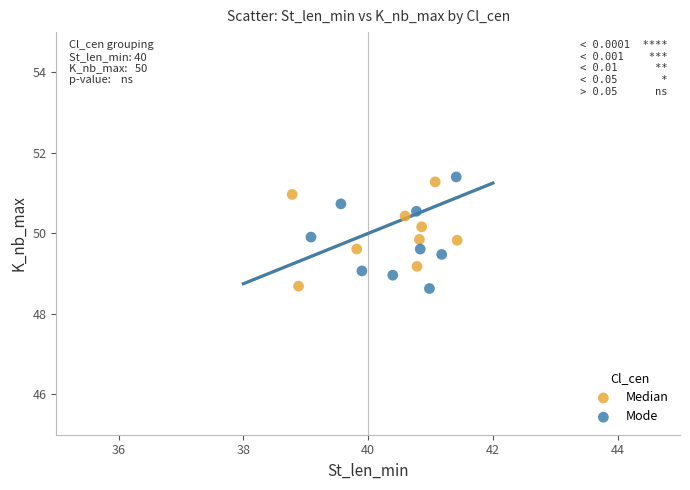

Which series contains the highest Y value?

Mode